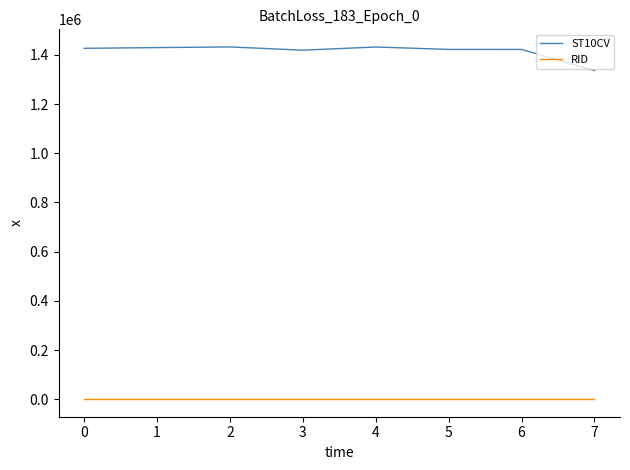

Which series has the largest range (max minus min)?

ST10CV